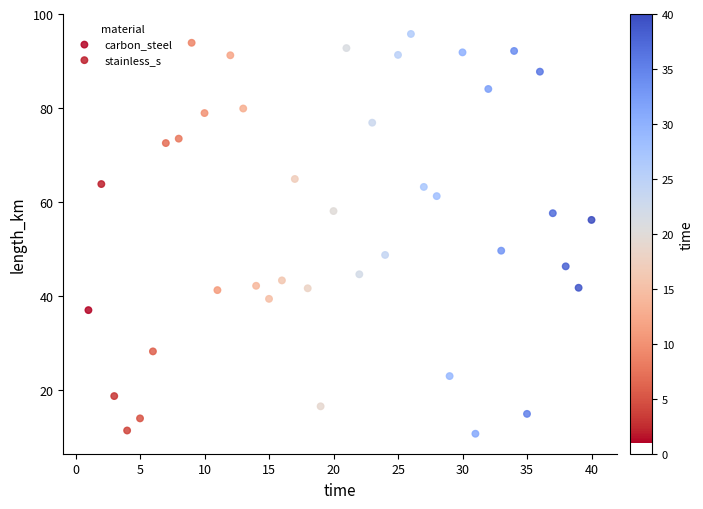

What are all the series names shown in the legend?

carbon_steel, stainless_s